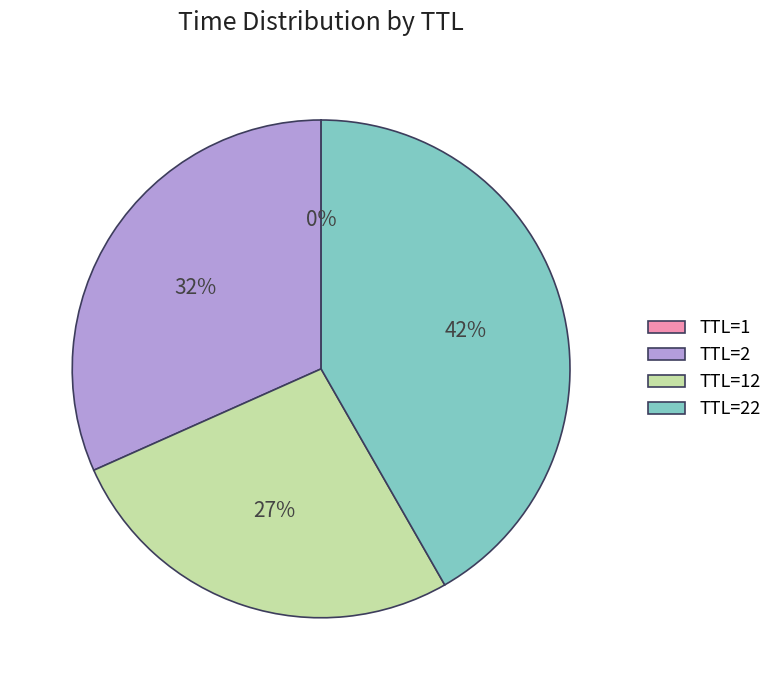

Is it true that TTL=2 is 32% of the pie?

True